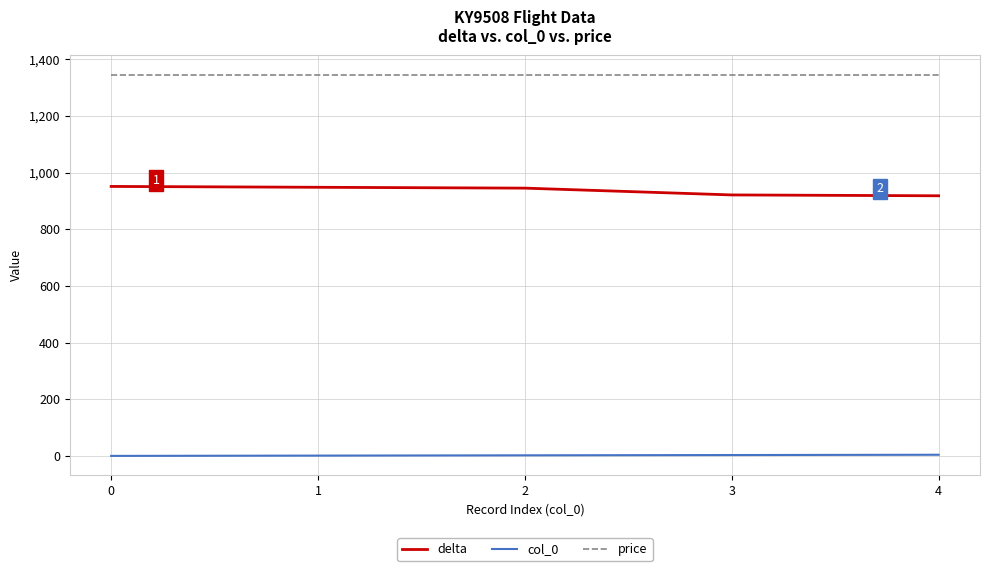

What is the minimum value for delta?

918